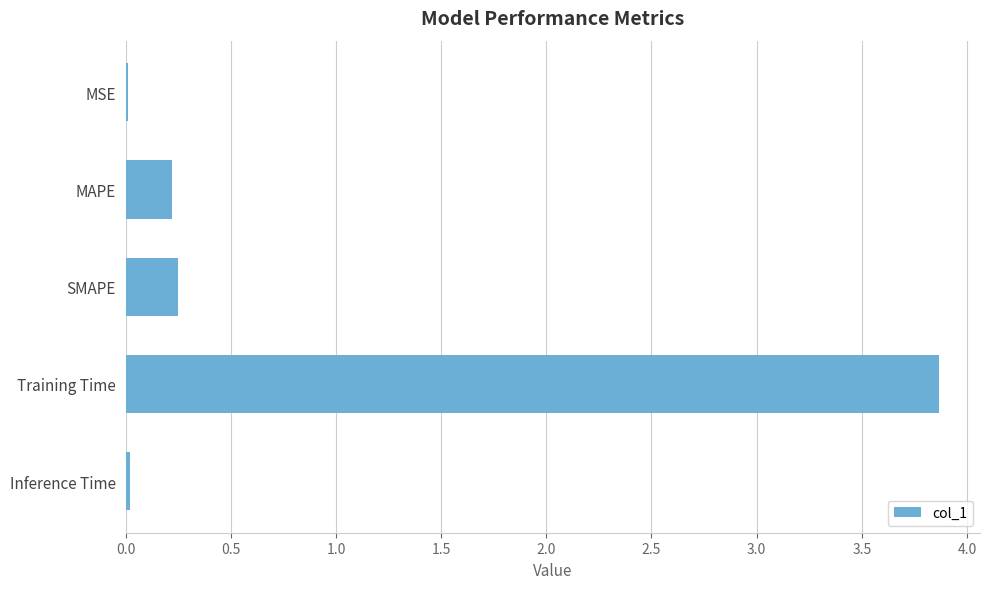

How many distinct data groups are displayed?

1